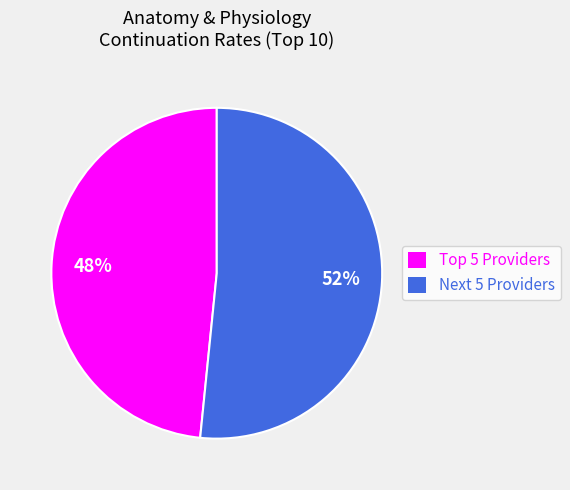

Rank the categories by value from highest to lowest.

Next 5 Providers, Top 5 Providers